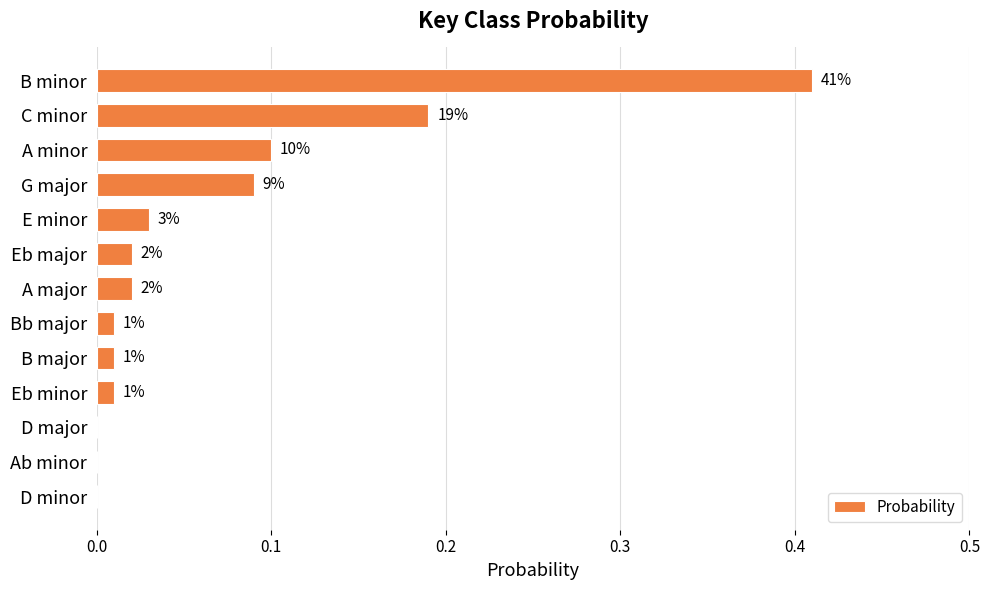

How many bars are there in total?

13